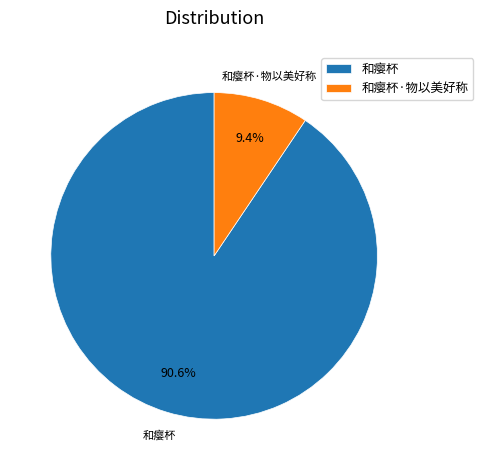

What is the largest slice in the pie chart?

和瘿杯